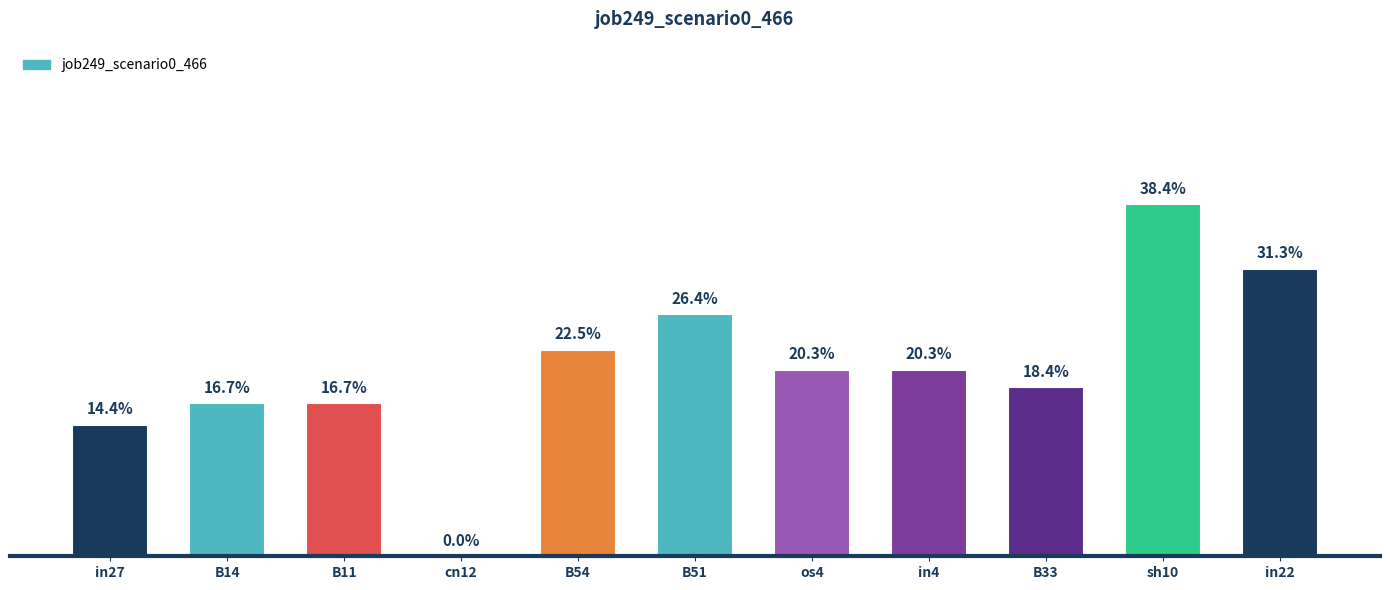

What is the average value?

0.2